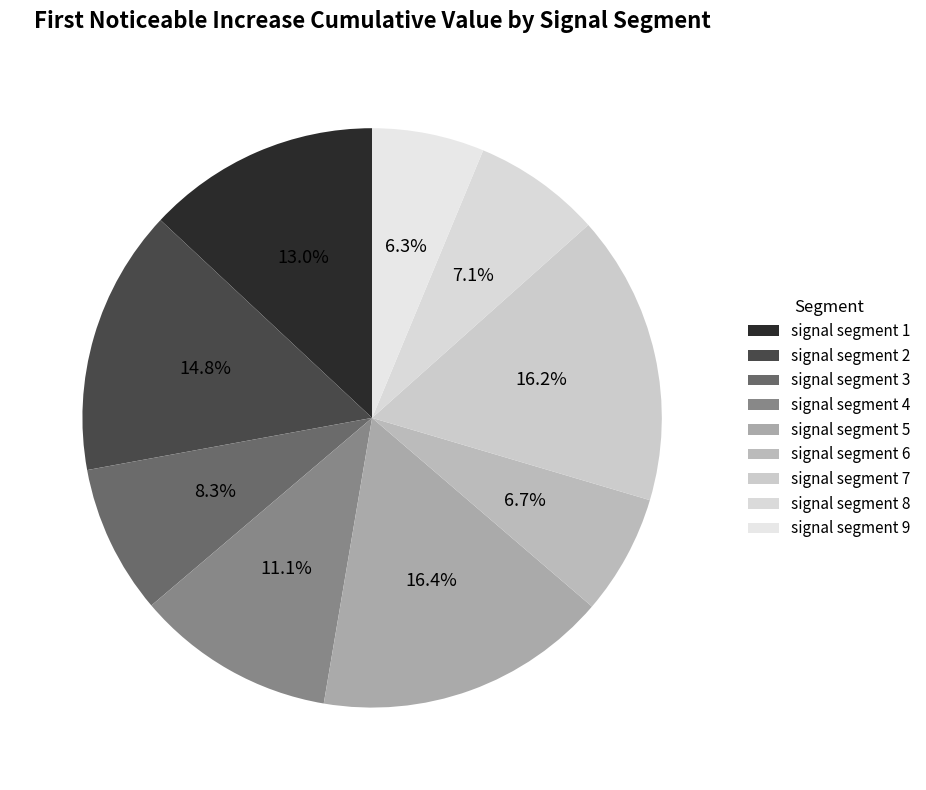

Is the sum of signal segment 6 and signal segment 9 greater than half?

No